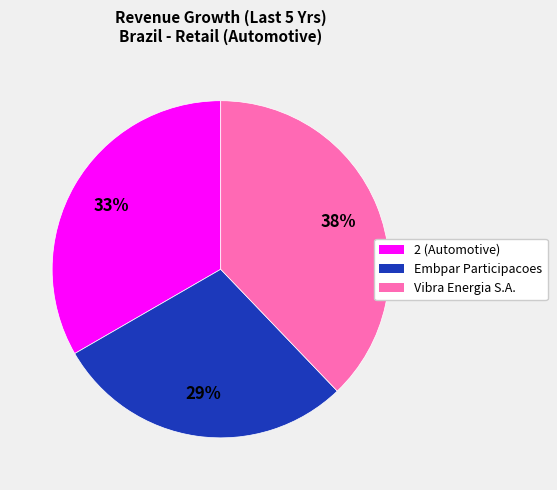

To the nearest percent, what is the average slice percentage?

33%